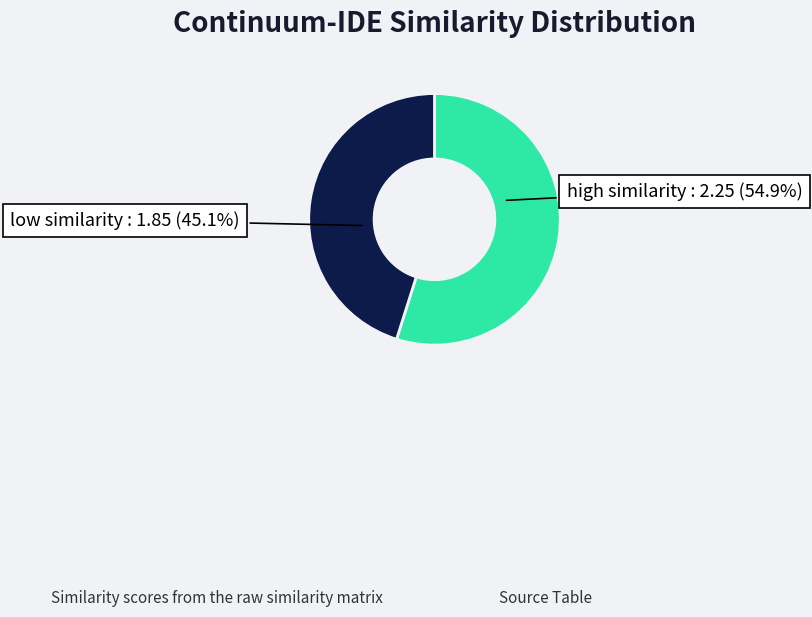

Is there any slice that represents more than half of the pie?

Yes